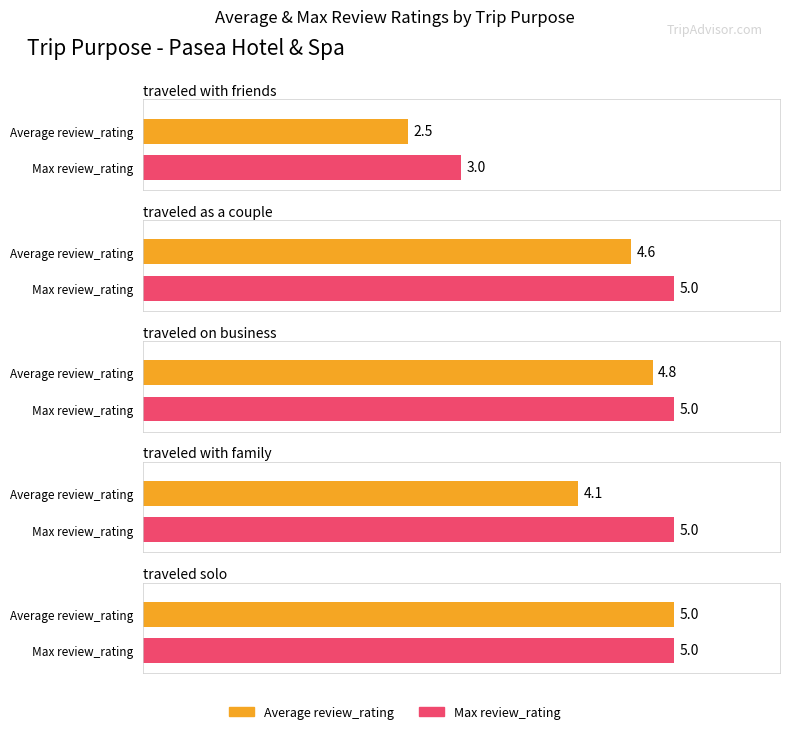

Reading right to left, extract all data points from this chart.

Average review_rating: 5.0	4.1	4.8	4.6	2.5
Max review_rating: 5.0	5.0	5.0	5.0	3.0